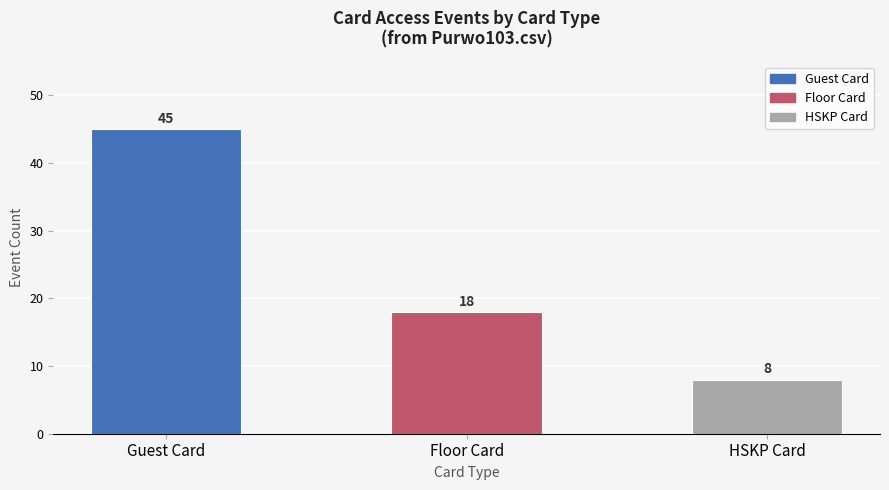

What is the label of the 1st bar from the left?

Guest Card